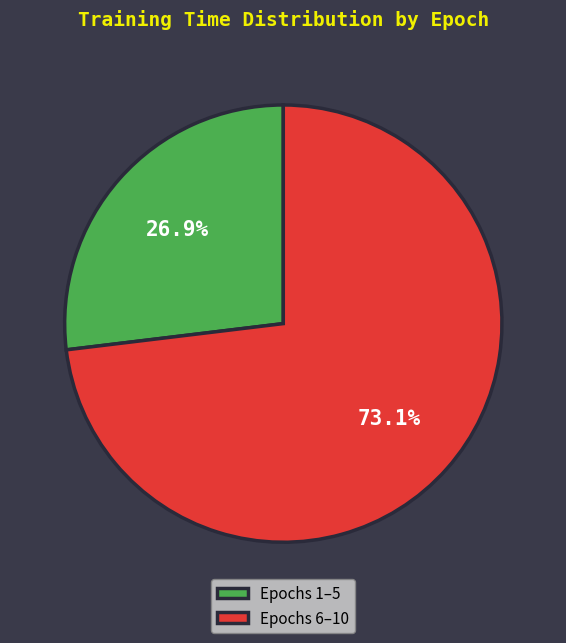

To the nearest percent, what is the difference between the largest and smallest slice percentages?

46%